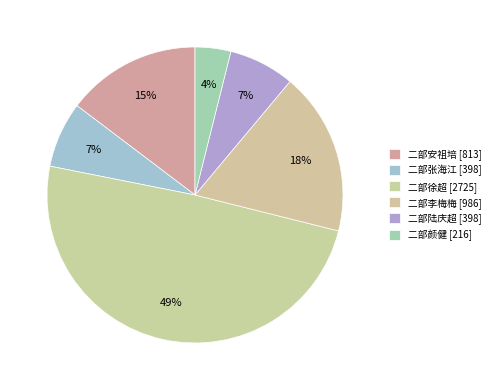

Is 二部徐超 the majority of the pie?

No